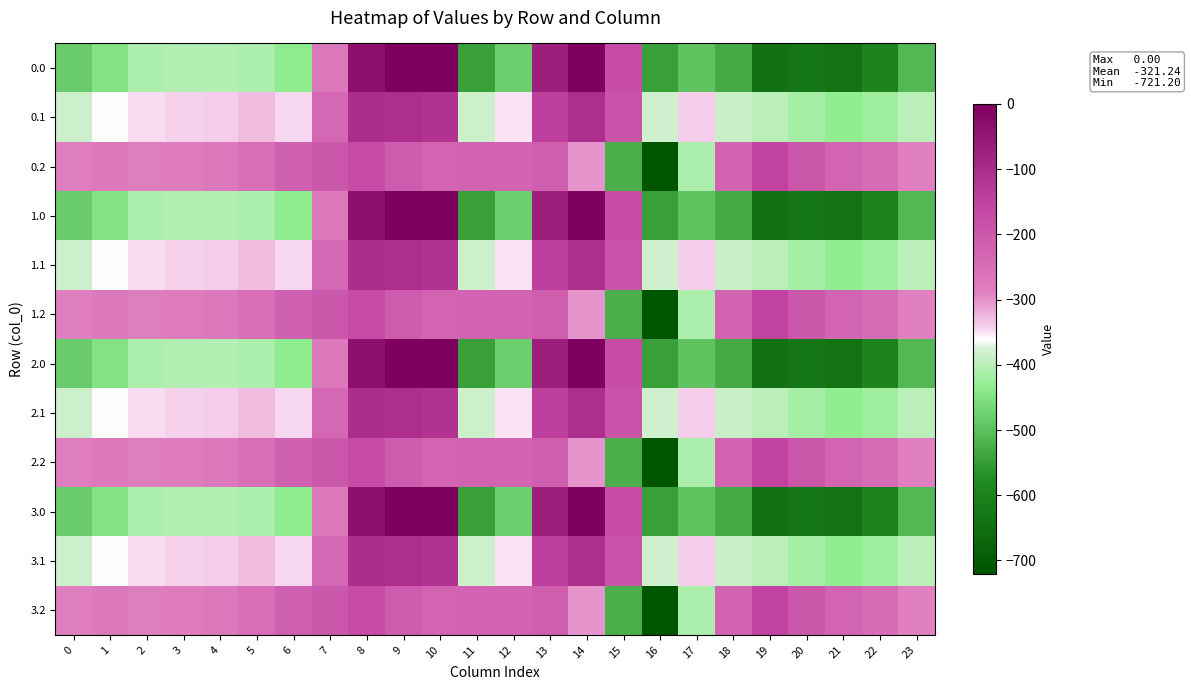

Which label corresponds to the smallest value in the chart?

16